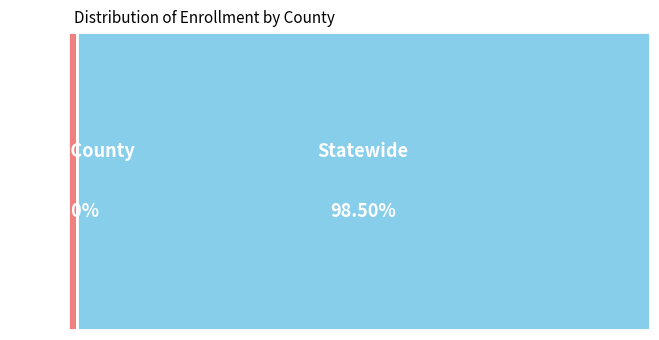

What percentage is the Placer County slice, to the nearest percent?

1%